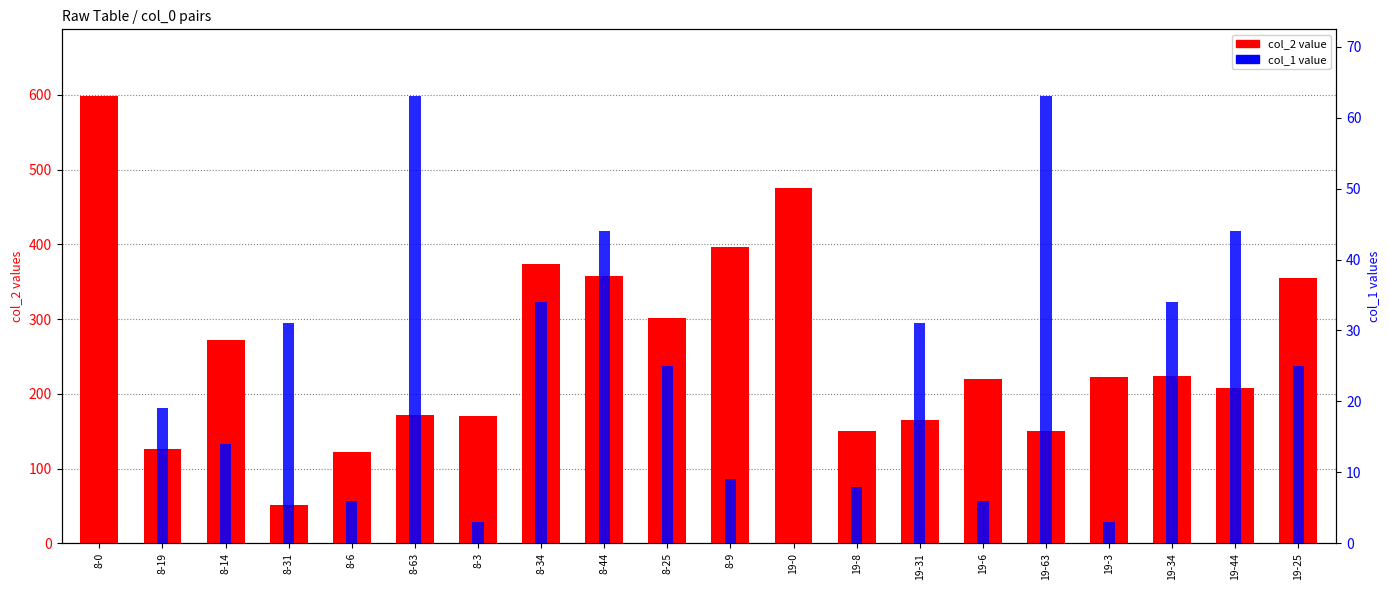

Which series has the widest spread of values?

col_2 value